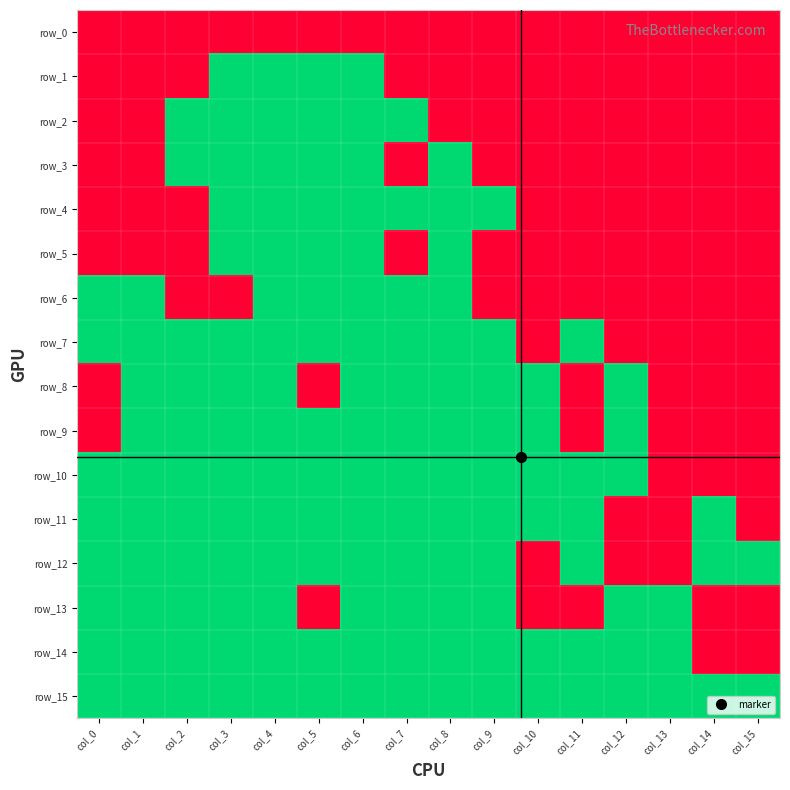

Between col_0 and col_6, which series saw the biggest shift?

row_1